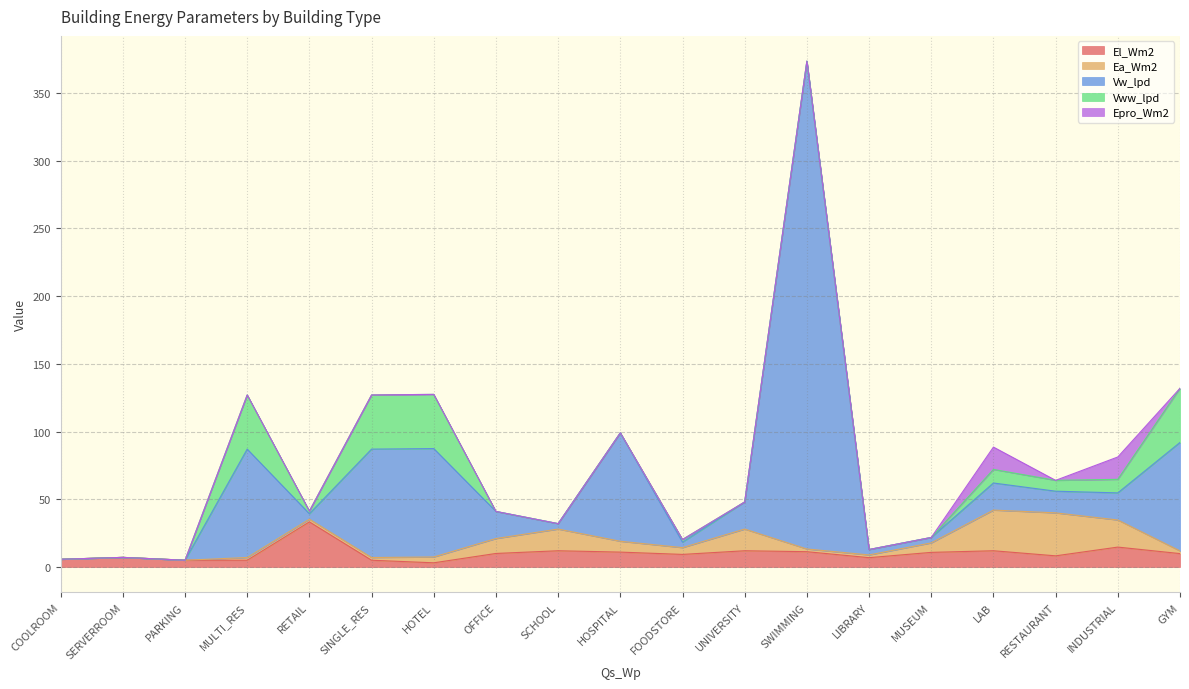

In El_Wm2, how many points are lower than both neighbors (excluding endpoints)?

4